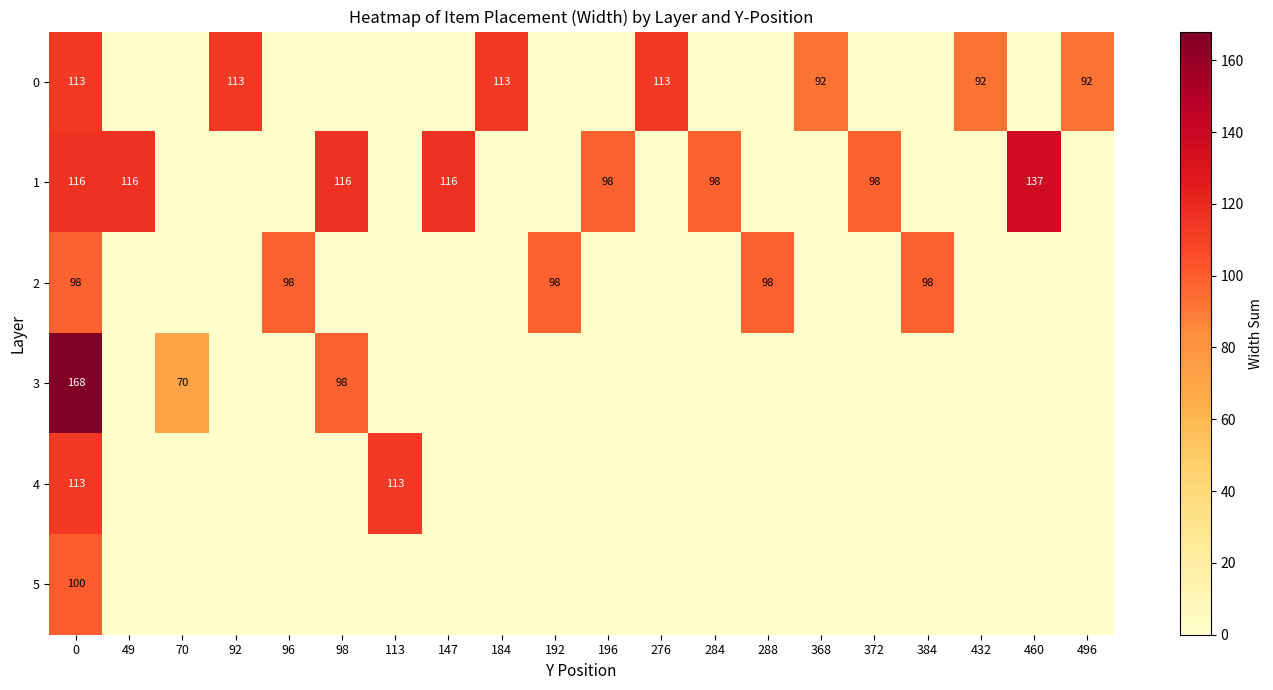

True or false: 1 has a value of 98 at 372.

True